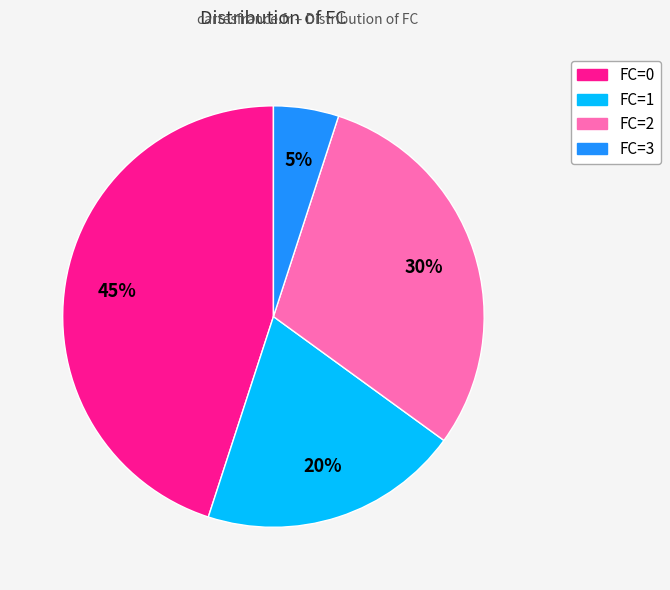

To the nearest percent, what is the difference between the largest and smallest slice percentages?

40%